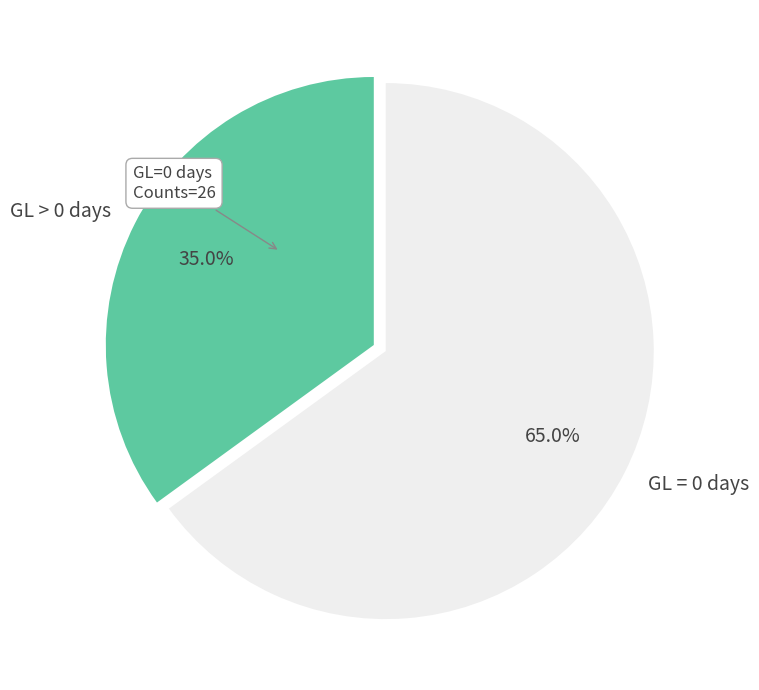

Is there a majority slice in this chart?

Yes